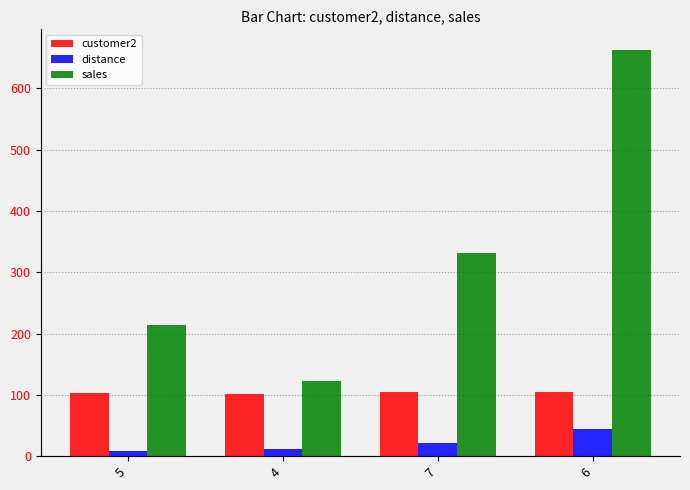

What is the value of the customer2 bar at the 2nd from the left?

101